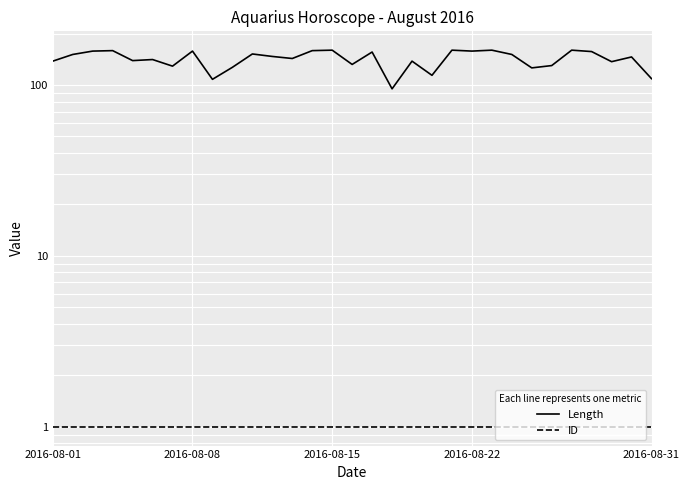

True or false: ID and Length intersect in this chart.

False